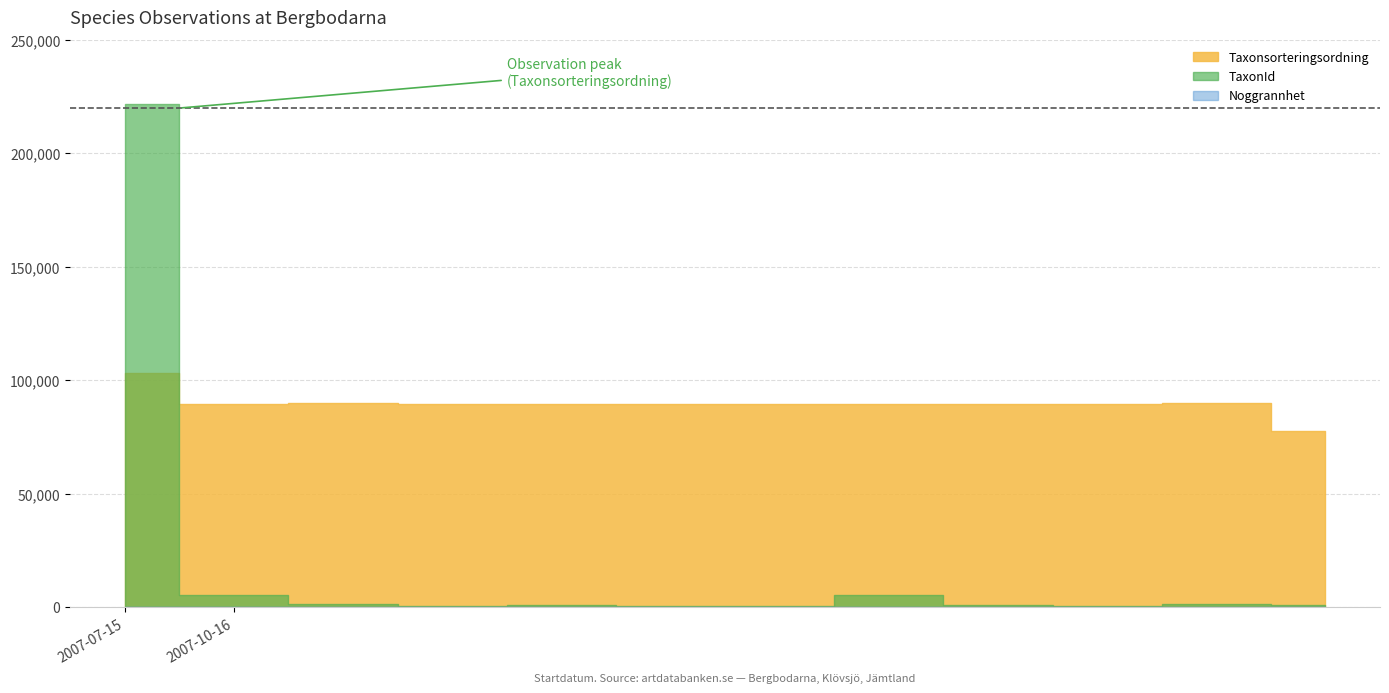

Reading left to right, extract all data points from this chart.

Taxonsorteringsordning: 2007-07-15=103250	2007-10-16=89356	2007-10-16=89832	2007-10-16=89673	2007-10-16=89392	2007-10-16=89673	2007-10-16=89673	2007-10-16=89410	2007-10-16=89392	2007-10-16=89673	2007-10-16=89832	2007-10-16=77588
TaxonId: 2007-07-15=221725	2007-10-16=5447	2007-10-16=1209	2007-10-16=658	2007-10-16=1202	2007-10-16=658	2007-10-16=658	2007-10-16=5432	2007-10-16=1202	2007-10-16=658	2007-10-16=1209	2007-10-16=864
Noggrannhet: 2007-07-15=10	2007-10-16=10	2007-10-16=10	2007-10-16=10	2007-10-16=10	2007-10-16=10	2007-10-16=10	2007-10-16=10	2007-10-16=10	2007-10-16=10	2007-10-16=10	2007-10-16=10